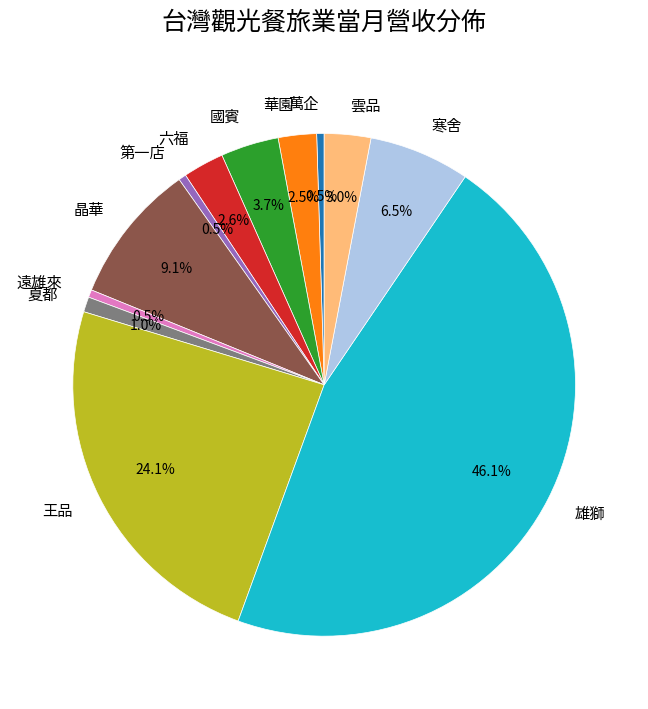

Which slice is the largest?

雄獅